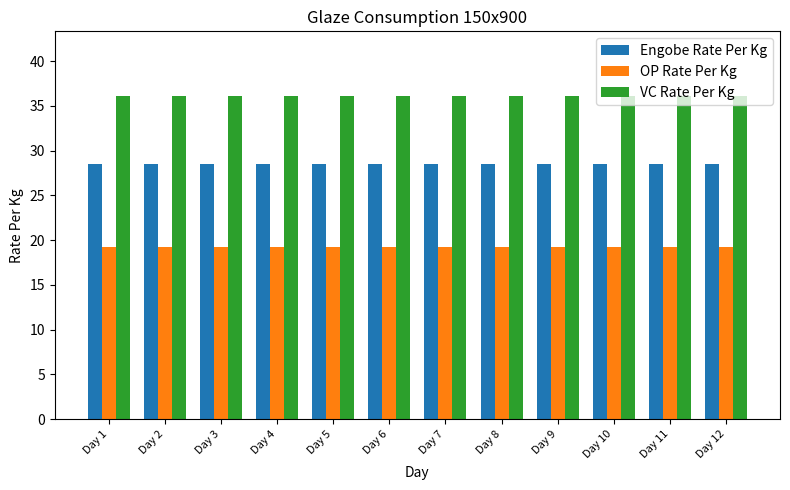

Reading right to left, what are all the values shown in this chart?

Engobe Rate Per Kg: Day 12=28.5	Day 11=28.5	Day 10=28.5	Day 9=28.5	Day 8=28.5	Day 7=28.5	Day 6=28.5	Day 5=28.5	Day 4=28.5	Day 3=28.5	Day 2=28.5	Day 1=28.5
OP Rate Per Kg: Day 12=19.2	Day 11=19.2	Day 10=19.2	Day 9=19.2	Day 8=19.2	Day 7=19.2	Day 6=19.2	Day 5=19.2	Day 4=19.2	Day 3=19.2	Day 2=19.2	Day 1=19.2
VC Rate Per Kg: Day 12=36.1	Day 11=36.1	Day 10=36.1	Day 9=36.1	Day 8=36.1	Day 7=36.1	Day 6=36.1	Day 5=36.1	Day 4=36.1	Day 3=36.1	Day 2=36.1	Day 1=36.1